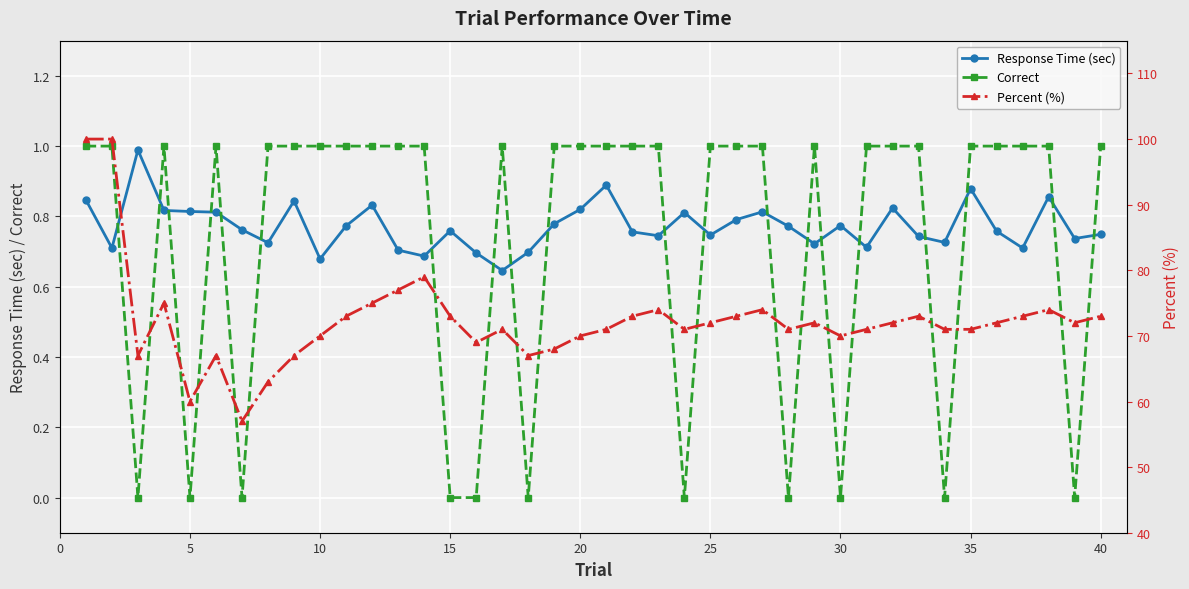

What is the highest value of the Response Time (sec) series?

1.0